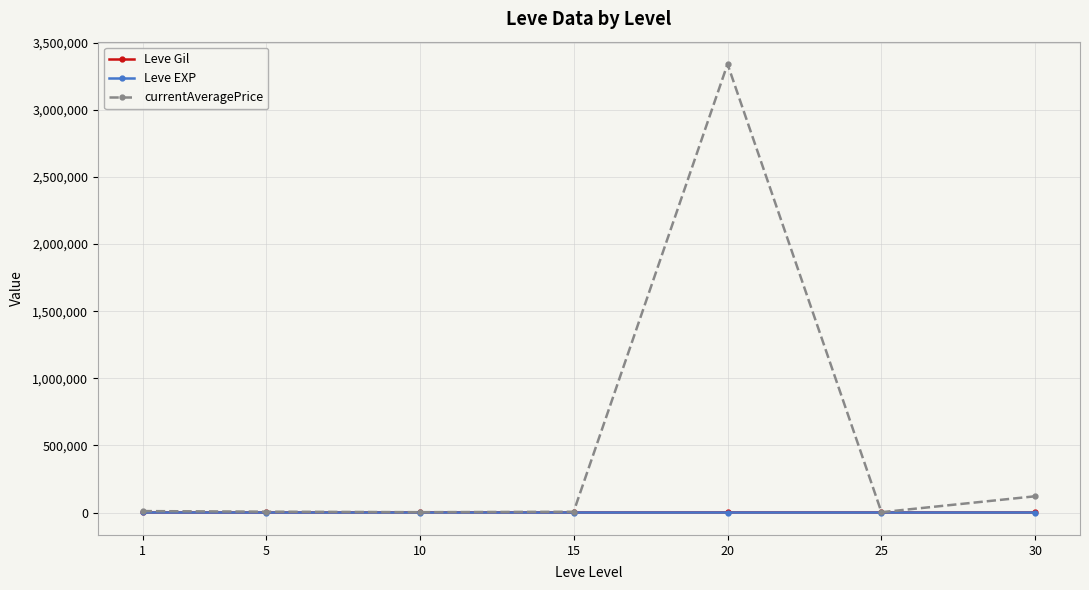

How many values in the Leve Gil series are below 452?

3